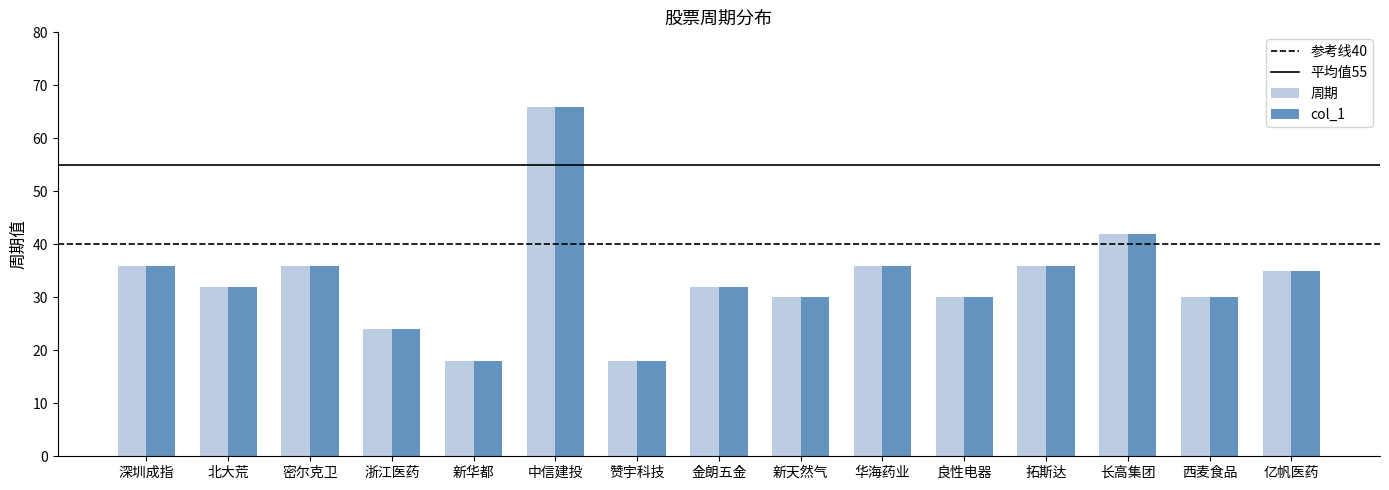

Which label corresponds to the largest value in the chart?

中信建投